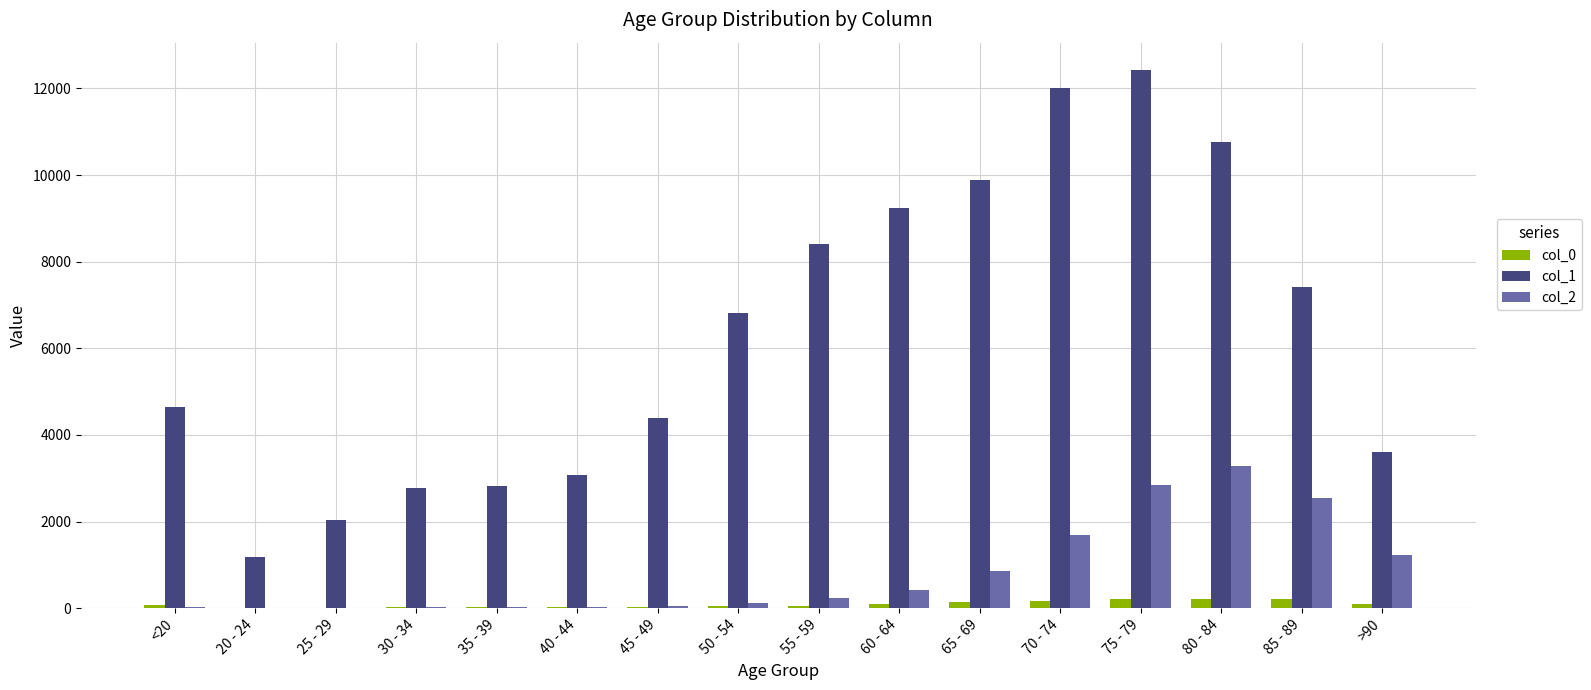

At which label is col_2 closest to 1638?

70 - 74